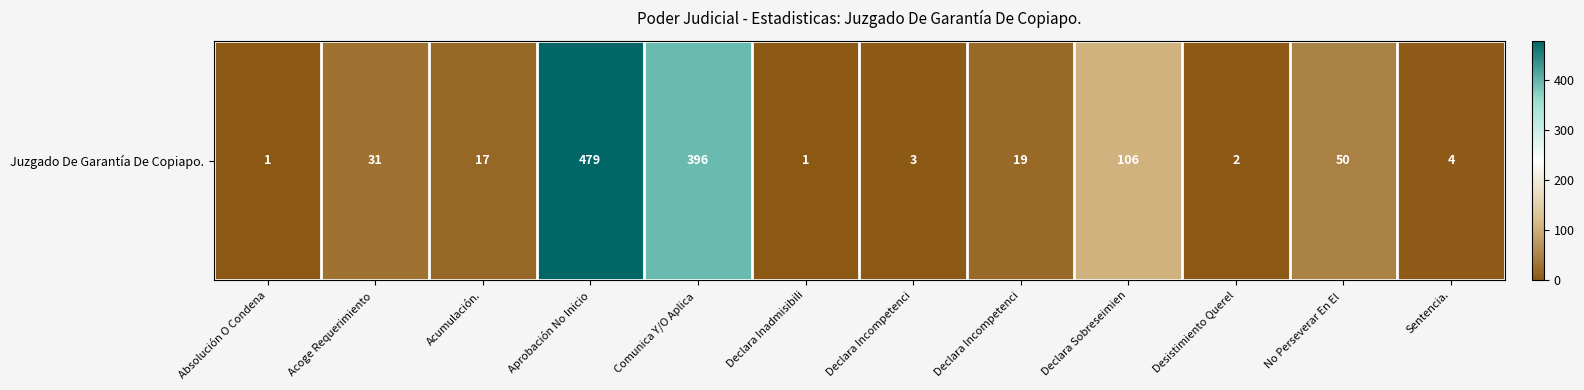

What is the average value?

92